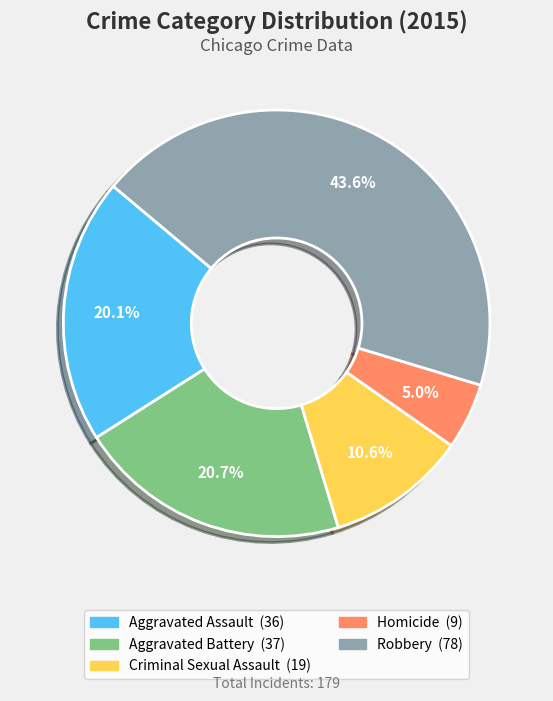

Which slice is the smallest?

Homicide